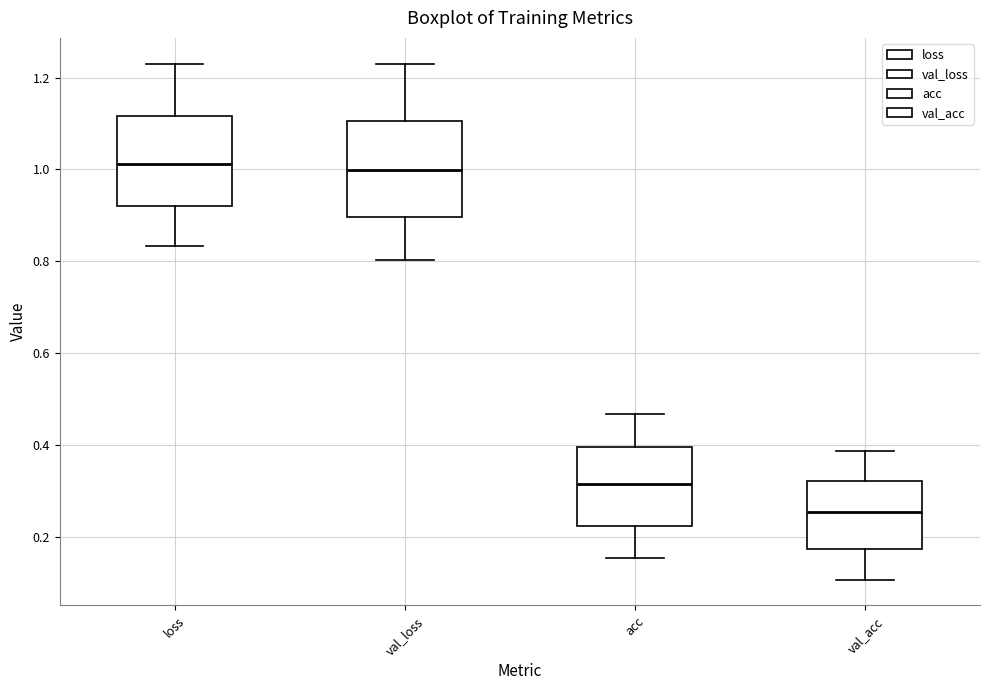

Reading left to right, read every box against the y-axis: the position of its median line, the range the box covers, and the ends of its whiskers. The values are not printed on the chart, so give them approximately, as read against the axis.

loss: median 1.02, box 0.92 to 1.12, whiskers 0.84 to 1.22
val_loss: median 1.00, box 0.90 to 1.10, whiskers 0.80 to 1.24
acc: median 0.32, box 0.22 to 0.40, whiskers 0.16 to 0.46
val_acc: median 0.26, box 0.18 to 0.32, whiskers 0.10 to 0.38